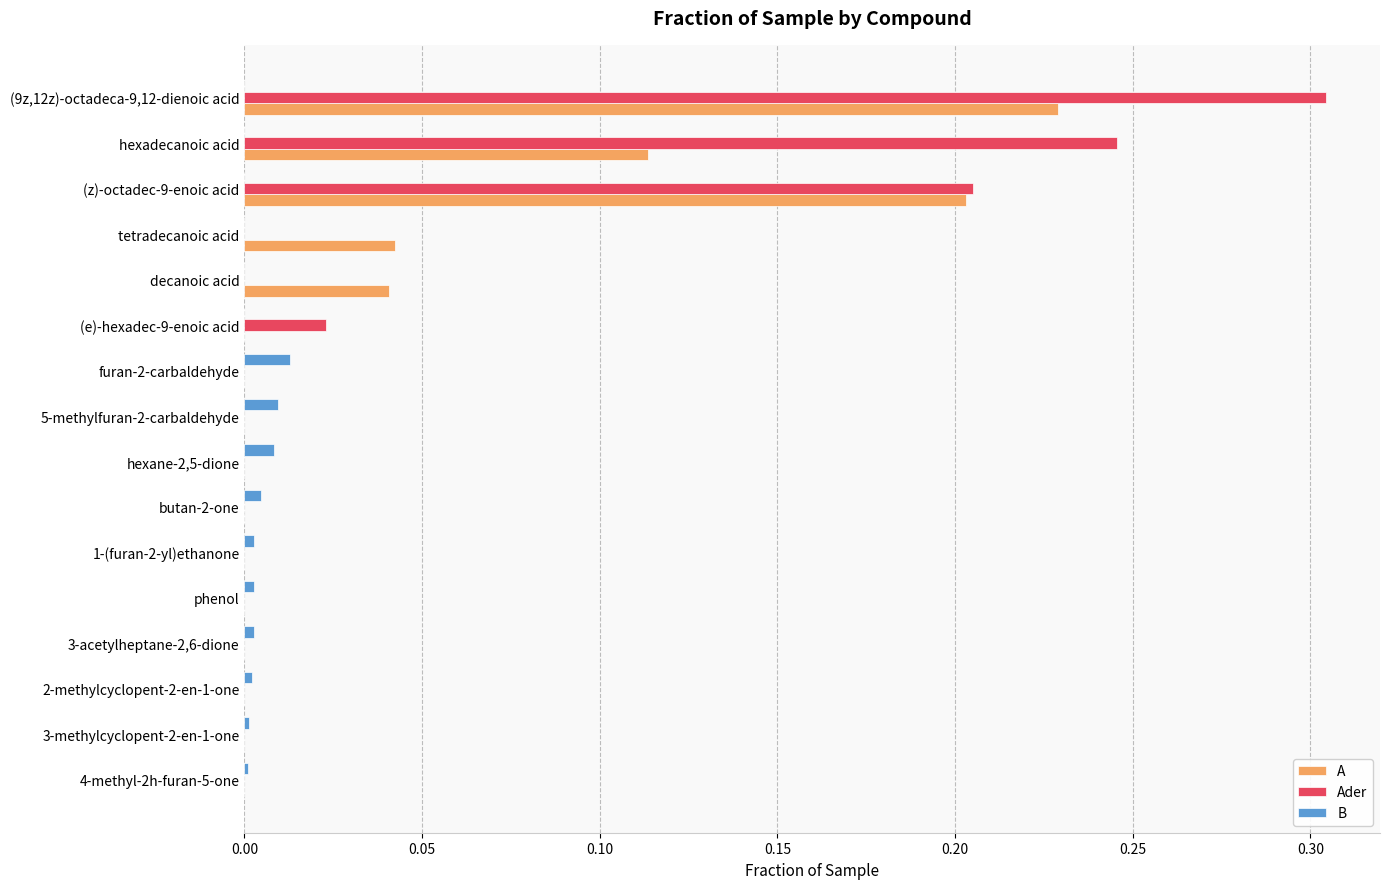

At which category is the sum across all series the highest?

(9z,12z)-octadeca-9,12-dienoic acid